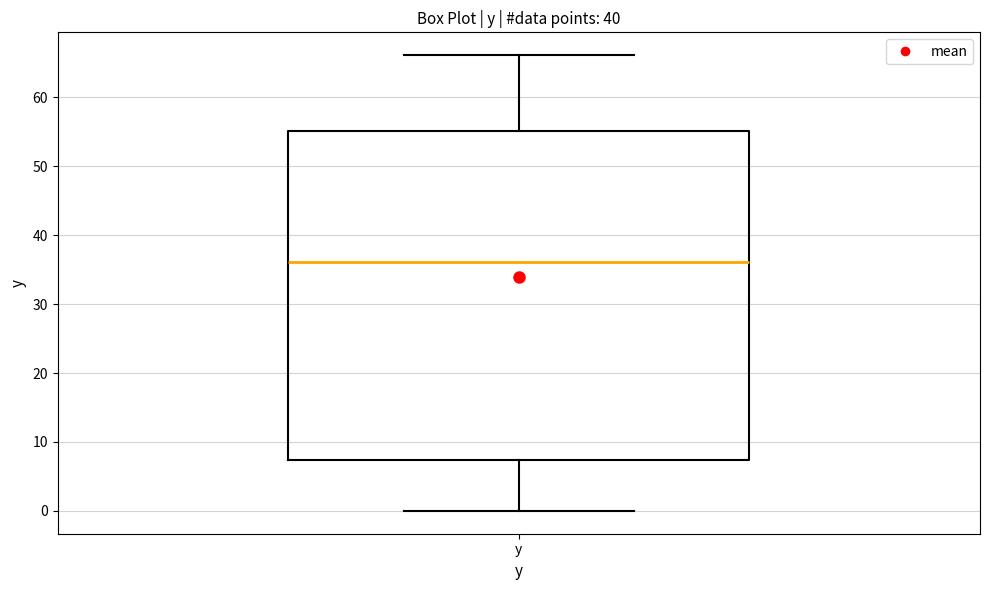

Where does the upper whisker of the box for y end on the y-axis? The values are not printed on the chart, so give them approximately, as read against the axis.

66